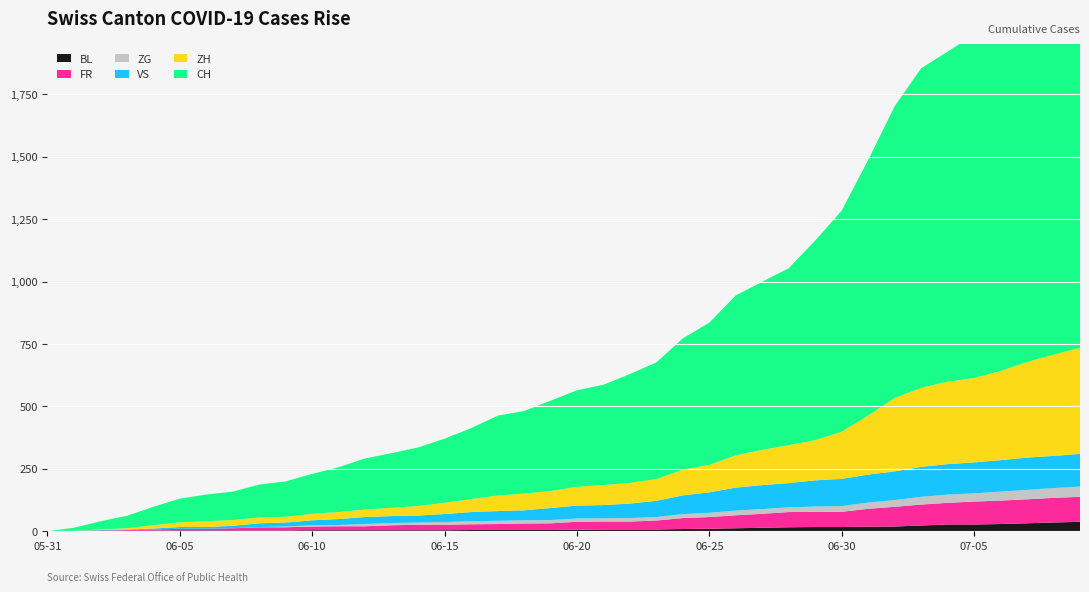

Reading left to right, list all the values displayed in this chart.

BL: 0	1	1	2	2	3	3	3	3	3	4	4	4	4	4	4	5	5	5	5	6	7	7	7	9	10	12	14	16	17	17	18	19	23	27	27	29	32	35	38
FR: 0	0	2	3	5	7	7	9	13	13	15	16	16	20	22	22	23	24	26	27	32	32	32	36	44	47	52	56	61	61	61	72	79	84	87	92	94	96	99	100
ZG: 0	0	0	0	0	0	0	0	1	3	5	5	9	9	9	11	12	13	13	13	13	13	14	14	16	17	19	19	19	21	23	25	27	31	33	33	36	38	39	41
VS: 0	1	2	2	4	7	7	10	15	16	20	24	28	28	28	32	37	39	40	48	52	53	58	65	75	82	92	96	97	105	109	112	115	120	122	124	126	129	129	131
ZH: 0	0	2	5	13	19	23	23	23	23	26	28	30	33	38	45	52	62	67	68	75	80	83	87	103	110	129	141	152	161	189	237	294	317	330	338	357	383	406	425
CH: 0	12	33	50	74	95	107	114	132	142	160	180	205	219	235	257	284	320	331	362	387	402	436	468	526	570	641	674	709	800	886	1024	1169	1280	1323	1375	1454	1541	1630	1698